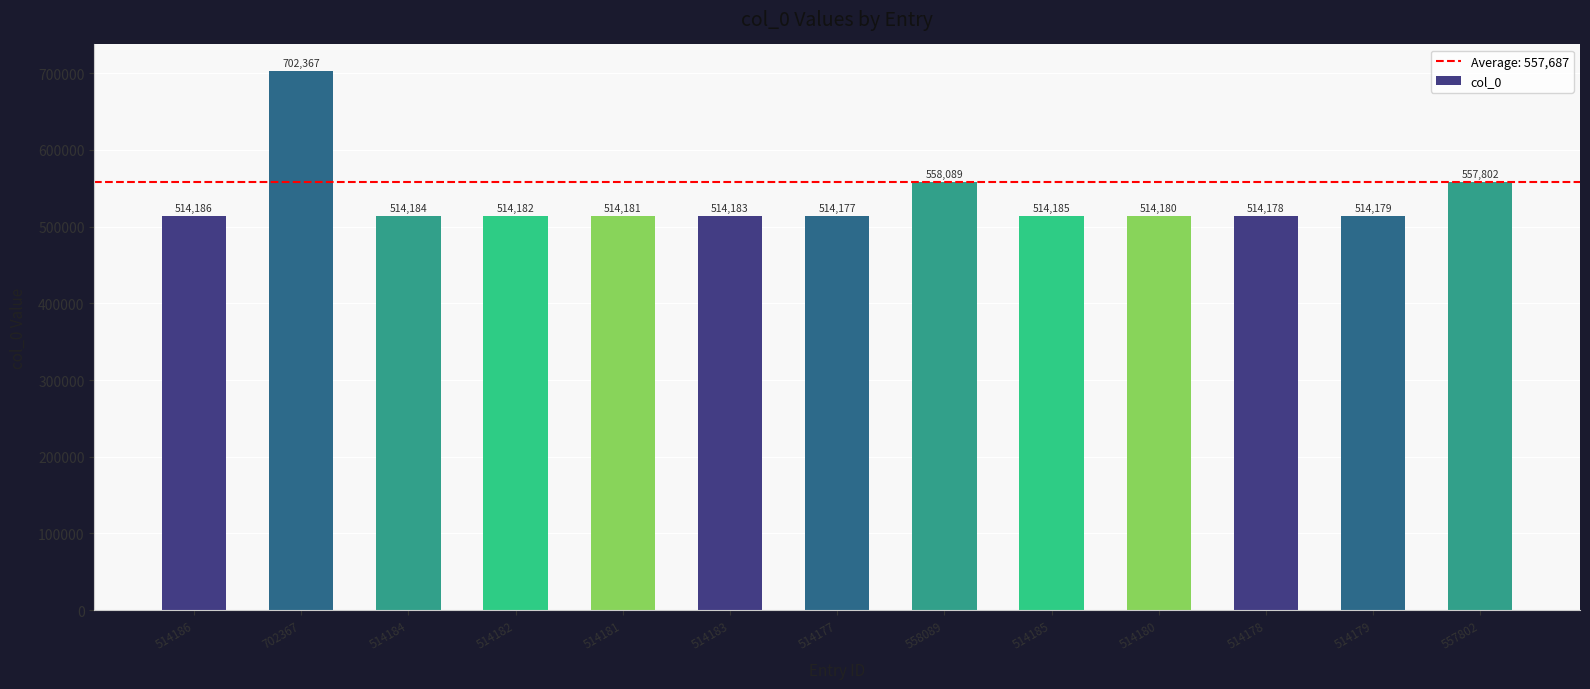

Approximately how many times larger is the value at 514186 compared to 514181?

1.0